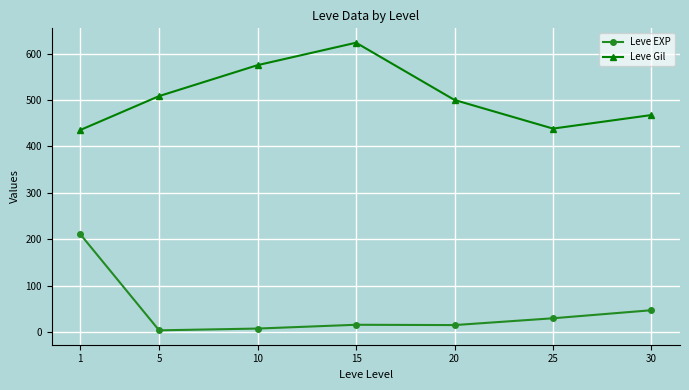

What is the greatest value displayed?

623.3